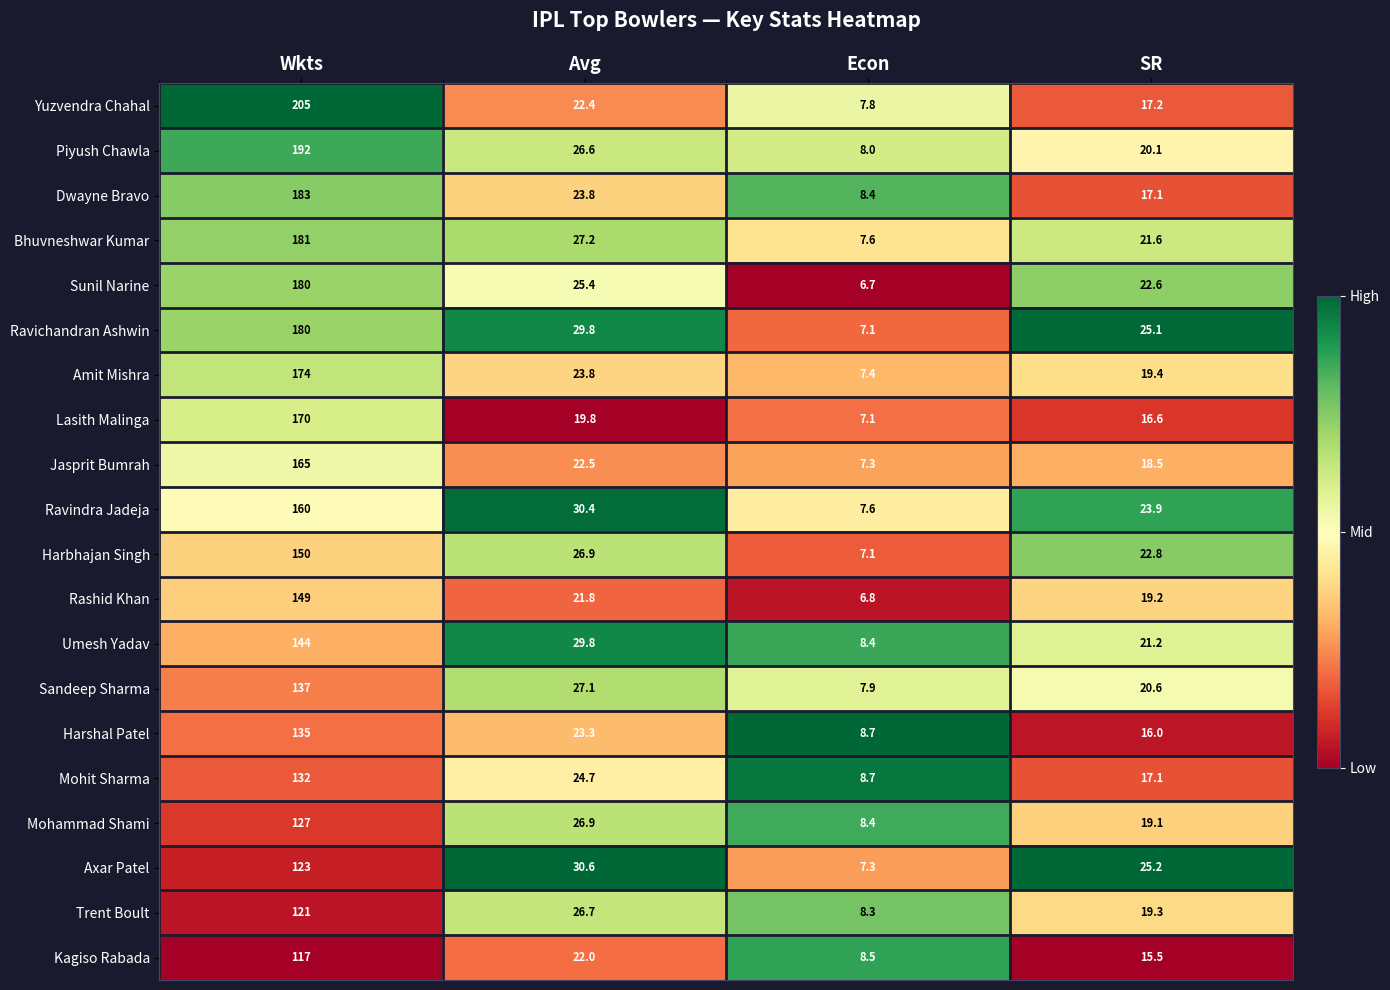

Where is Ravindra Jadeja nearest to the value 83?

Avg